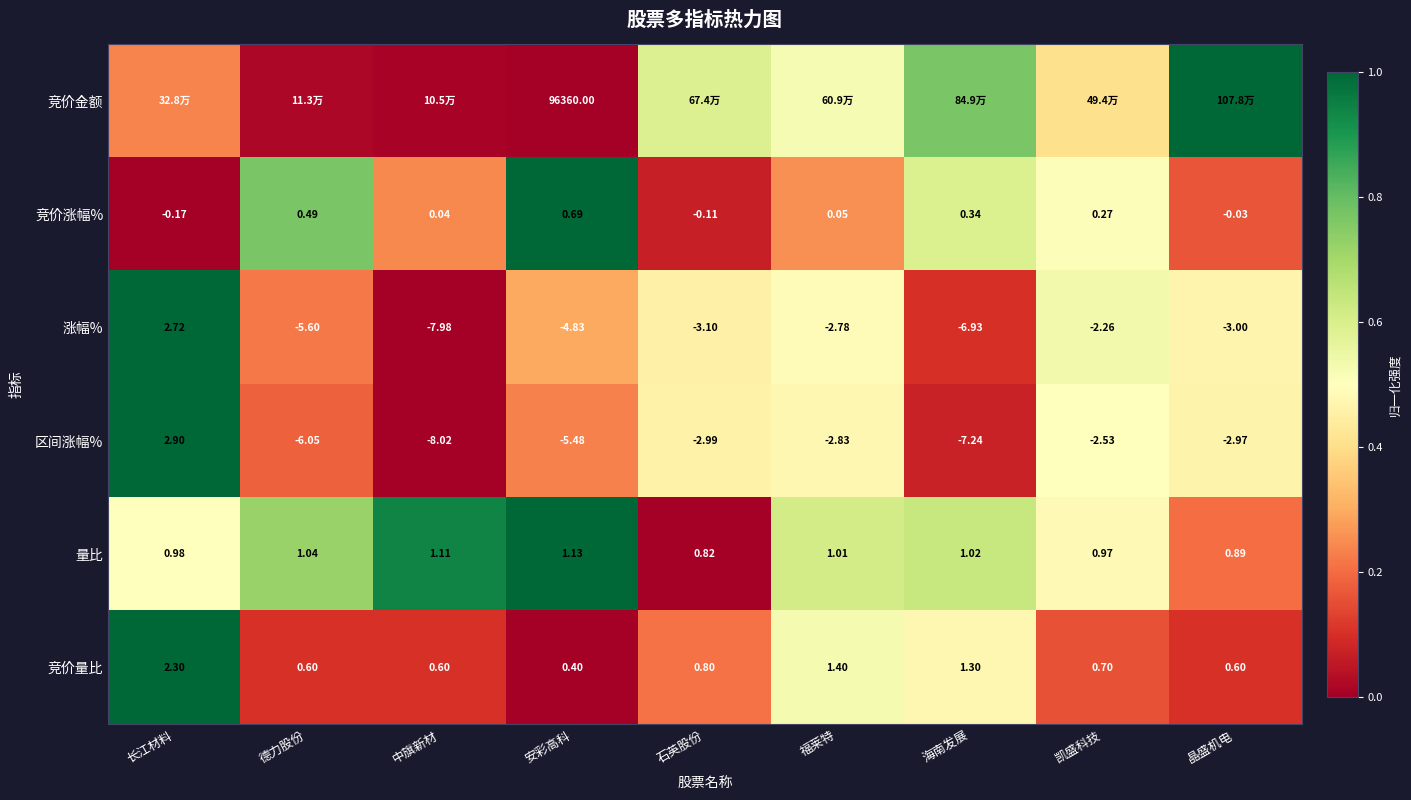

How many values in 区间涨幅% are below zero?

8